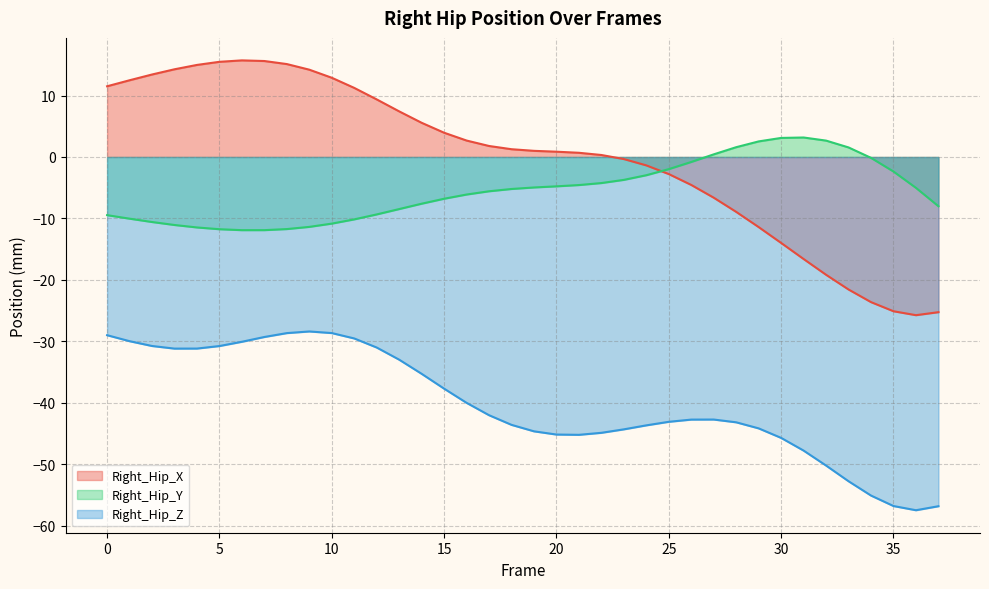

Reading left to right, list all the values displayed in this chart.

Right_Hip_X: 11.5	12.5	13.4	14.3	15.0	15.5	15.7	15.6	15.1	14.2	12.9	11.2	9.4	7.4	5.6	3.9	2.7	1.8	1.3	1.0	0.9	0.7	0.3	-0.3	-1.4	-2.8	-4.6	-6.6	-8.9	-11.4	-14.0	-16.6	-19.2	-21.6	-23.6	-25.1	-25.7	-25.3
Right_Hip_Y: -9.5	-10.0	-10.6	-11.1	-11.5	-11.8	-11.9	-11.9	-11.7	-11.4	-10.8	-10.2	-9.3	-8.5	-7.6	-6.8	-6.1	-5.6	-5.2	-5.0	-4.8	-4.6	-4.2	-3.7	-3.0	-2.0	-0.8	0.4	1.6	2.5	3.1	3.2	2.7	1.6	-0.1	-2.4	-5.0	-8.0
Right_Hip_Z: -29.0	-30.0	-30.8	-31.2	-31.2	-30.8	-30.1	-29.3	-28.7	-28.4	-28.7	-29.5	-31.0	-33.0	-35.3	-37.7	-40.0	-42.0	-43.6	-44.6	-45.2	-45.2	-44.9	-44.3	-43.7	-43.1	-42.7	-42.7	-43.2	-44.2	-45.7	-47.8	-50.2	-52.8	-55.1	-56.8	-57.5	-56.8